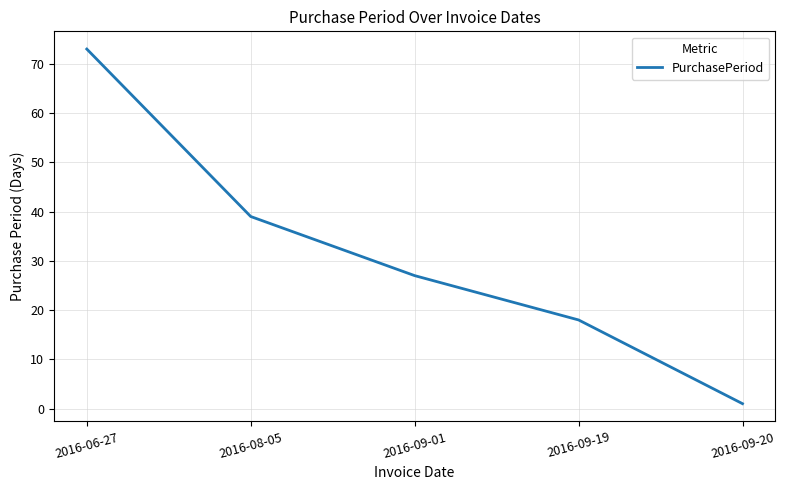

How many values are between 18 and 39?

3